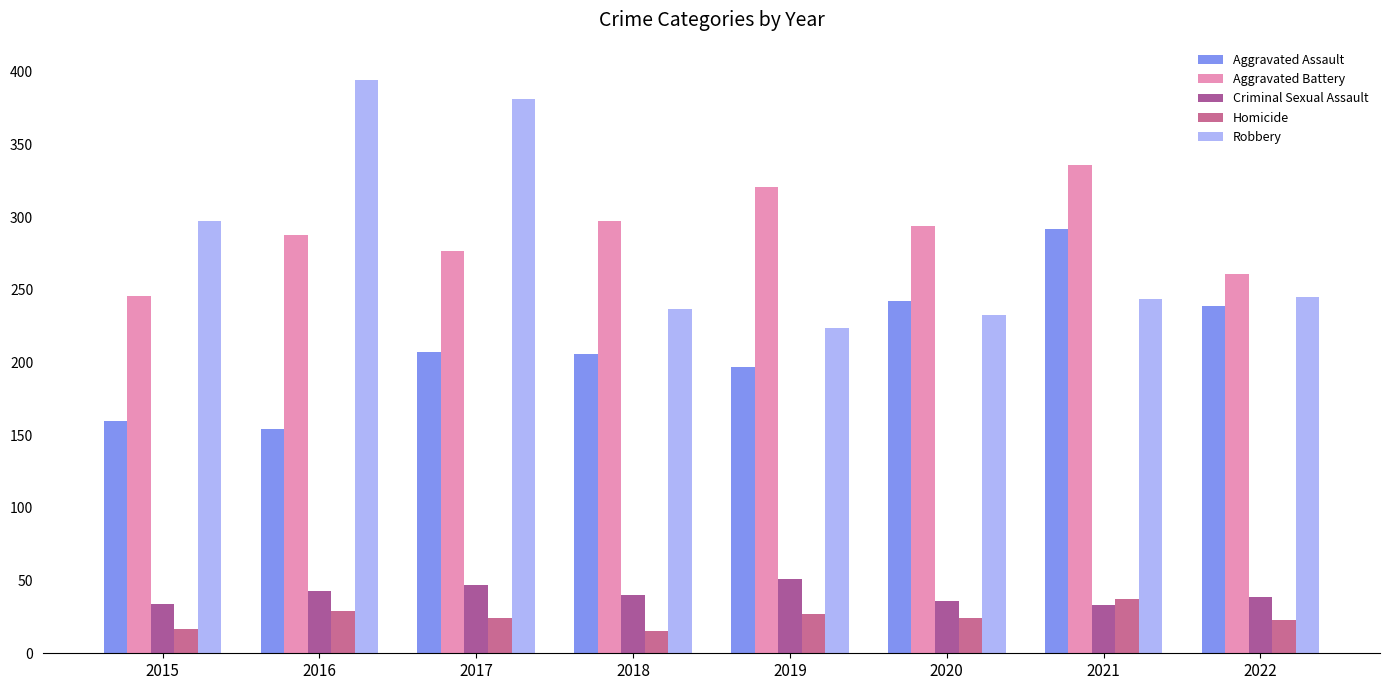

What is the difference between the highest and lowest values at 2016?

365